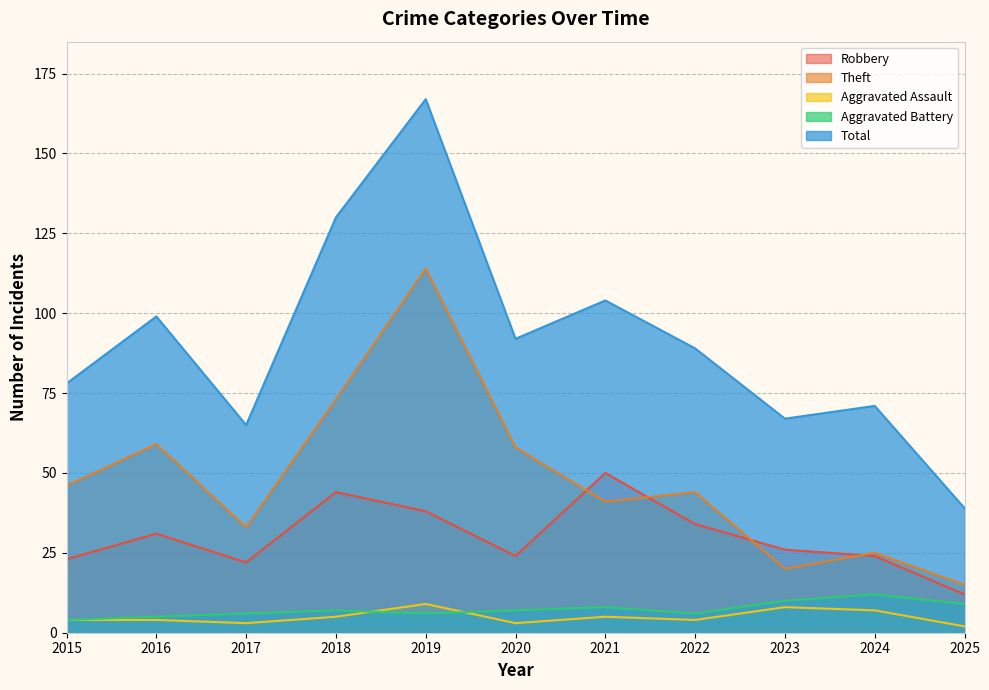

Is it true that Aggravated Assault equals 8 at 2023?

True